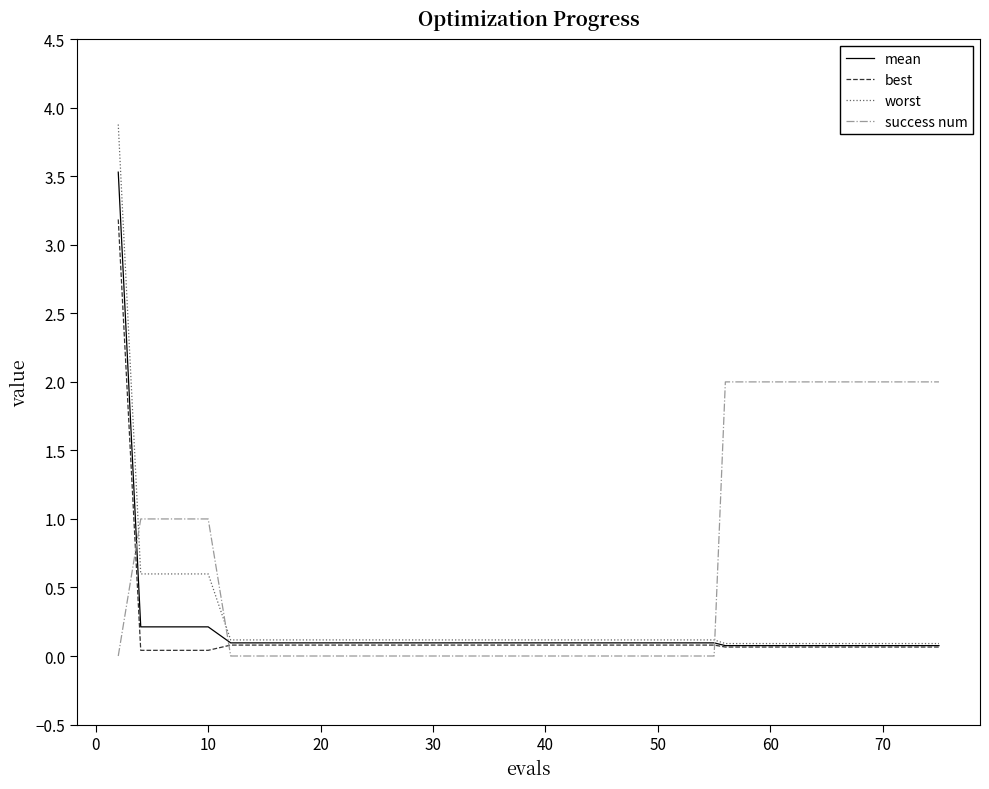

True or false: best and success num intersect in this chart.

True